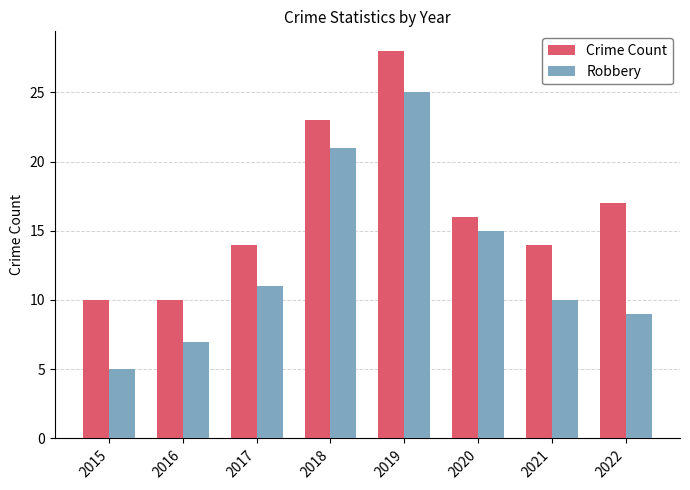

Which category has the highest value across all series?

2019